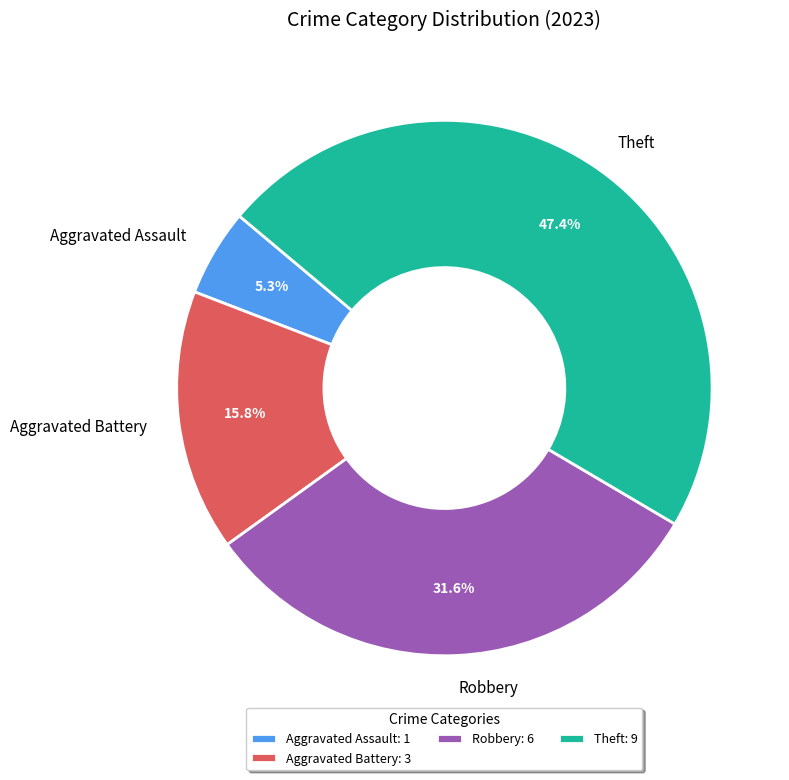

Is Aggravated Assault the majority of the pie?

No